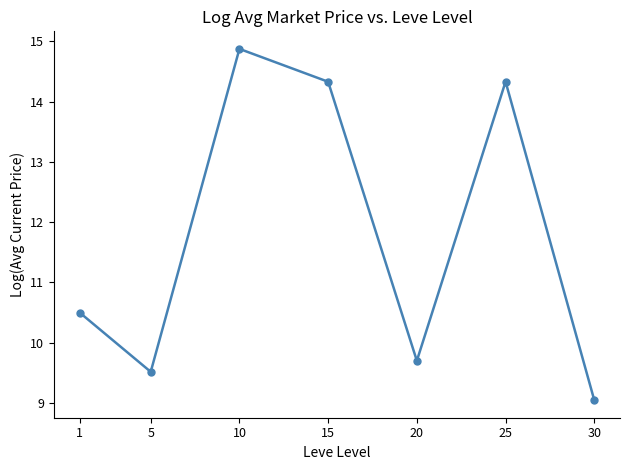

The value at 20 is 9.7. True or false?

True